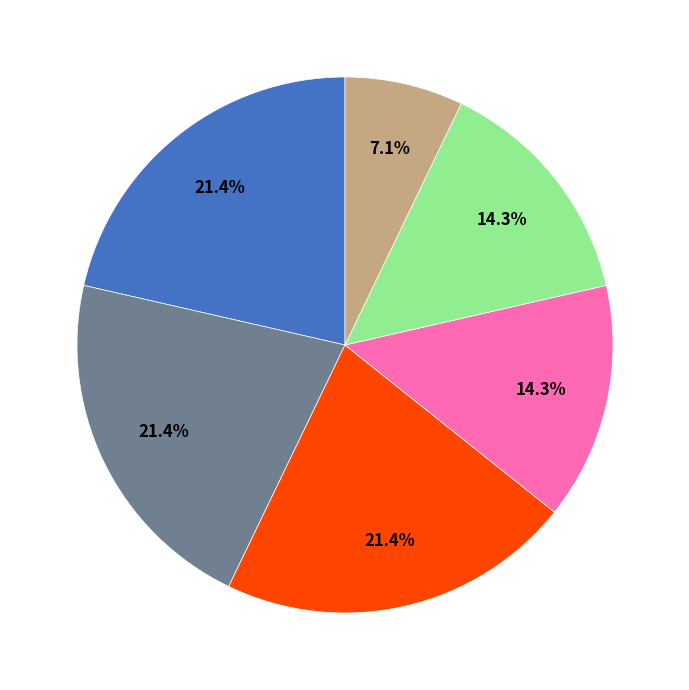

How many slices are in this pie chart?

6